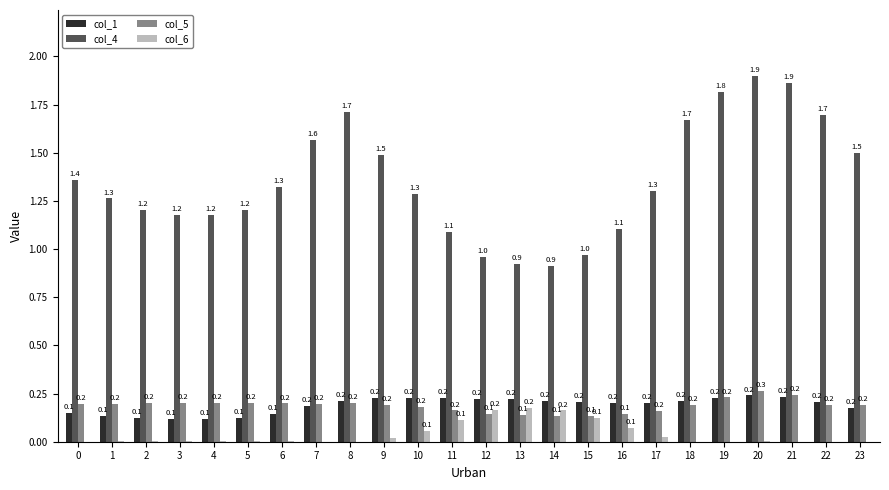

What is the sum of the col_1 values at 23 and 10?

0.4